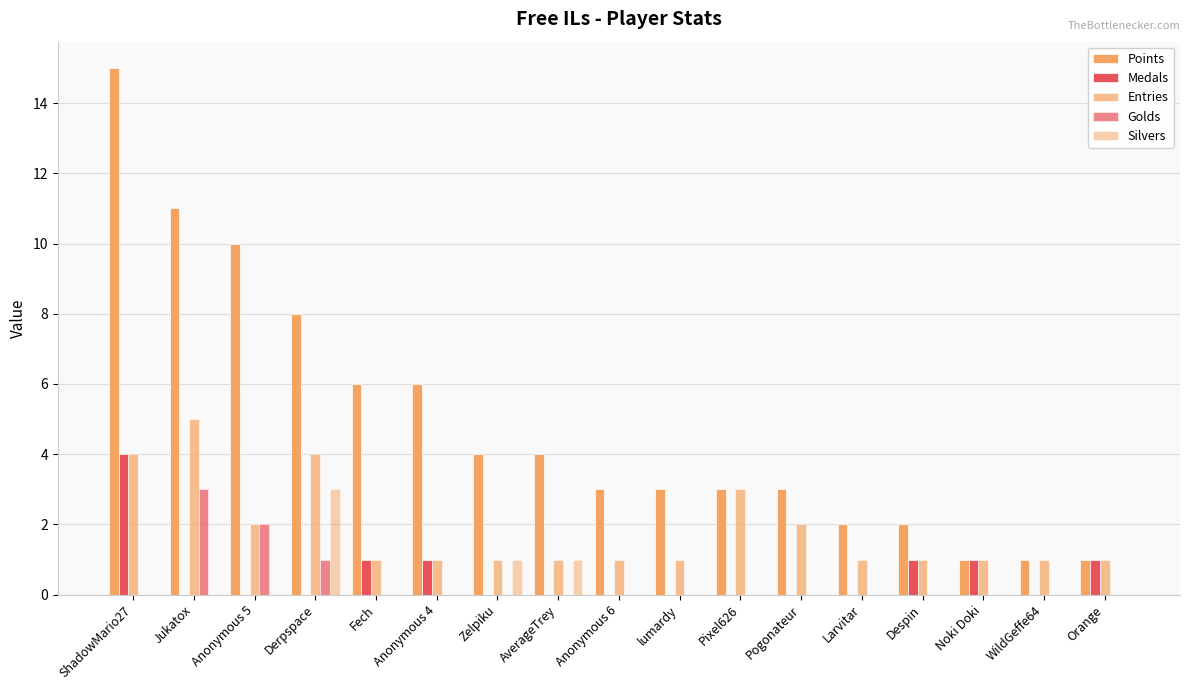

Does the chart contain stacked bars?

No